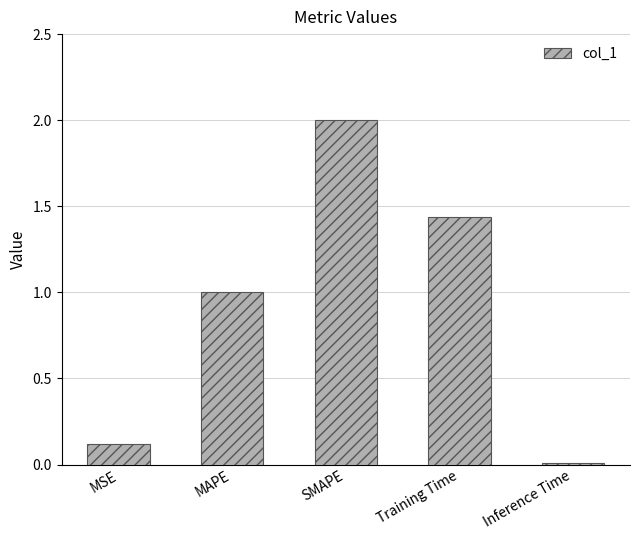

What position from the left is MSE?

1